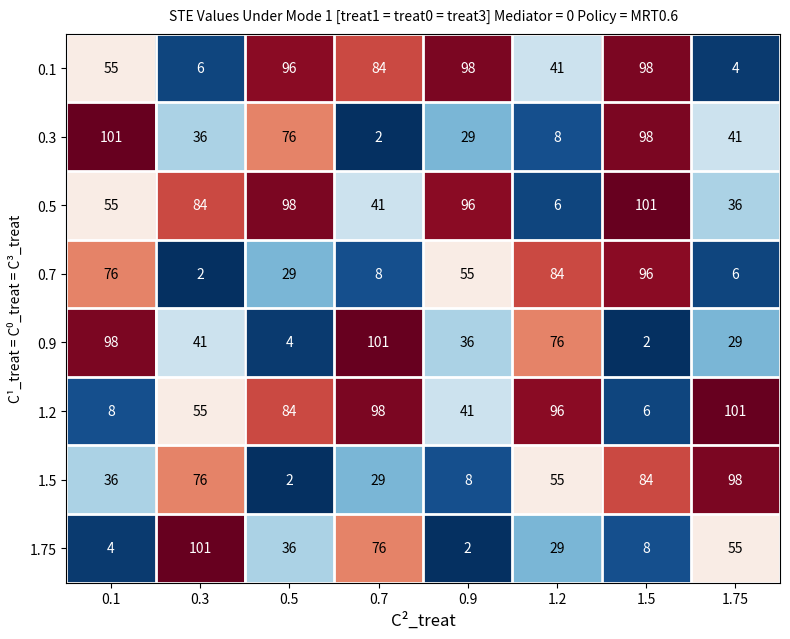

Between 0.1 and 0.9, which series saw the biggest shift?

0.3